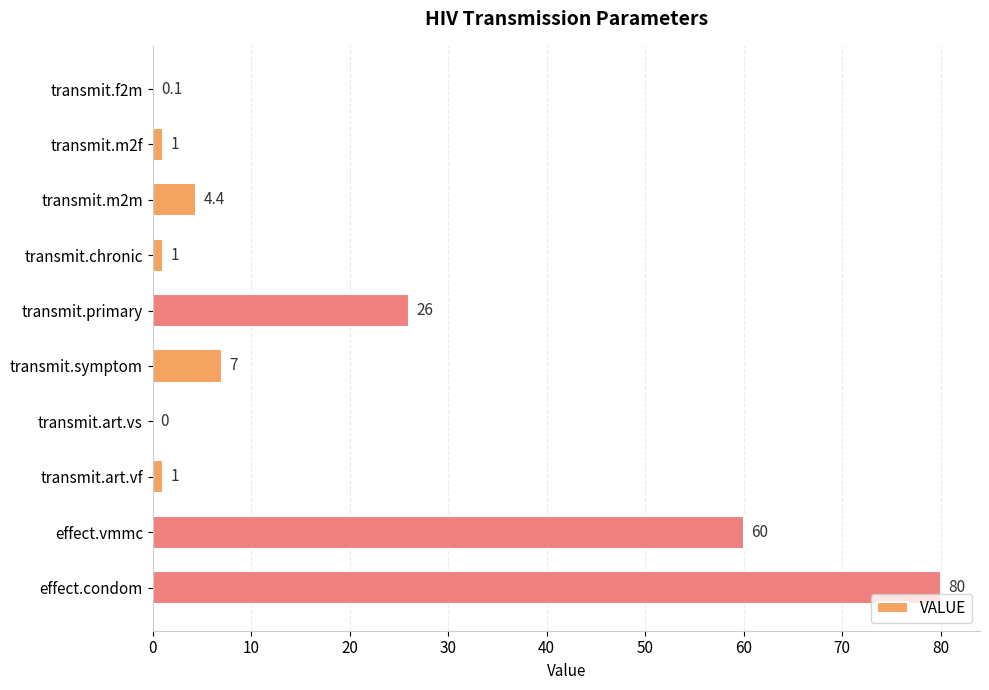

Read the value at transmit.symptom.

7.0